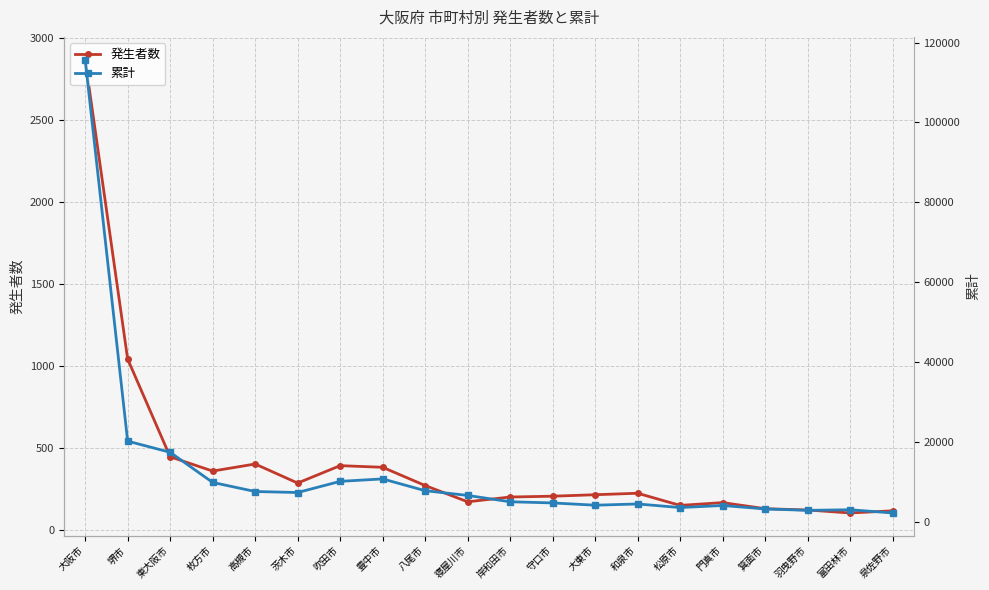

Which series changed the most between 高槻市 and 箕面市?

累計